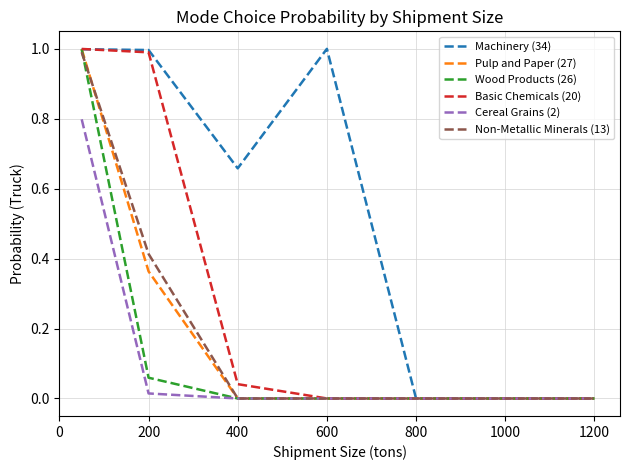

What is the greatest value displayed?

1.0